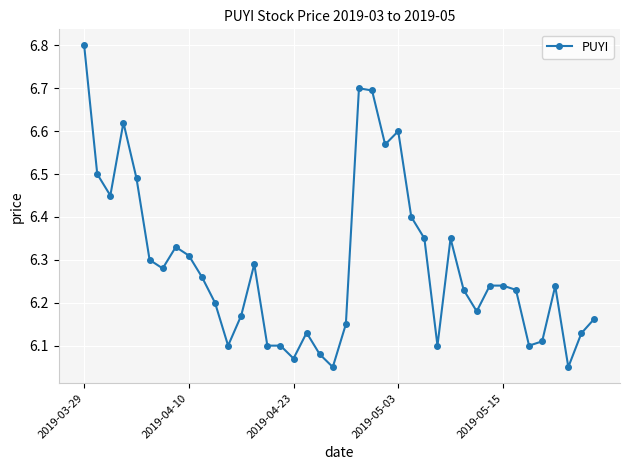

What is the greatest value displayed?

6.8